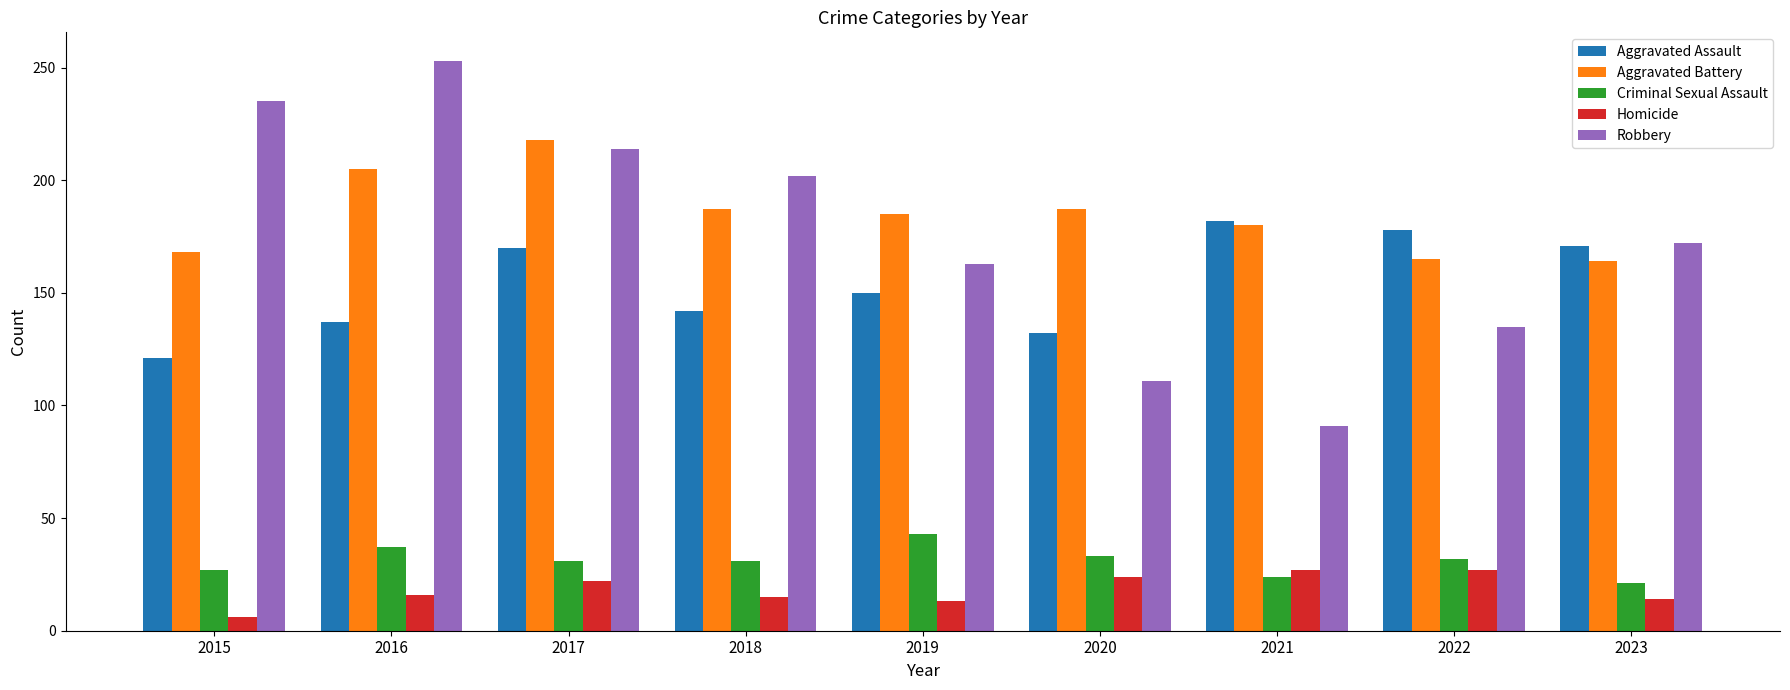

True or false: Robbery has a value of 36 at 2020.

False